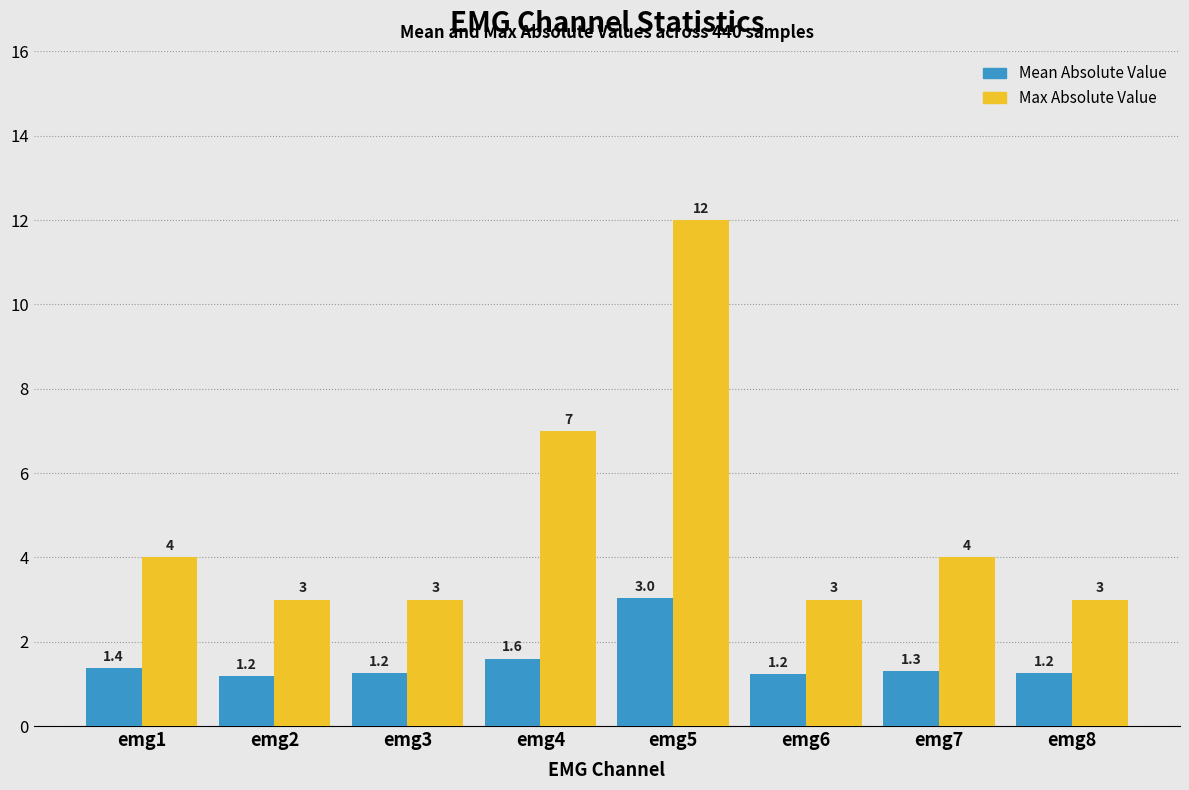

What is the approximate value of Max Absolute Value at emg8?

3.0